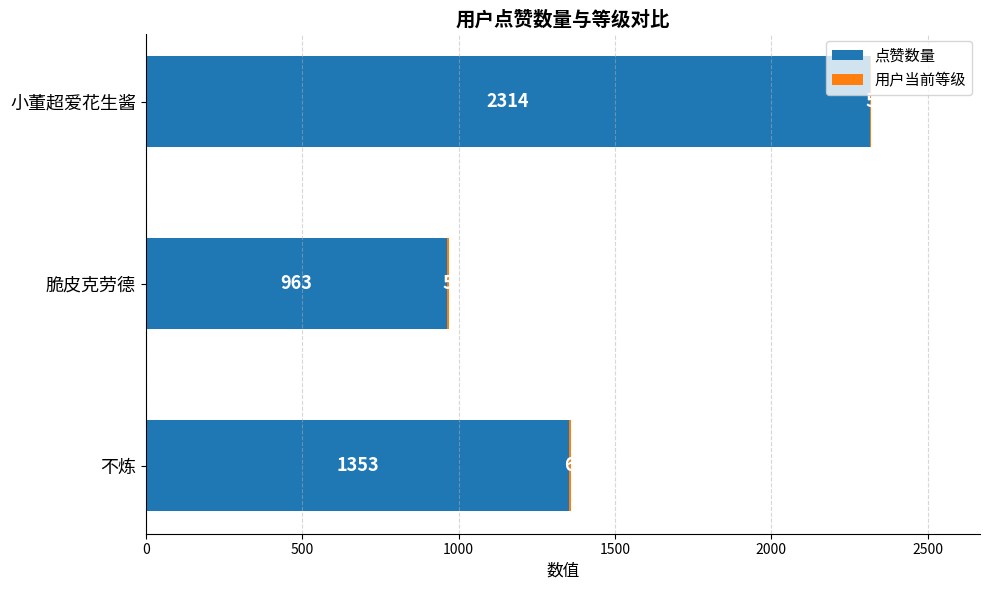

The value of 点赞数量 at 不炼 is 1353. True or false?

True